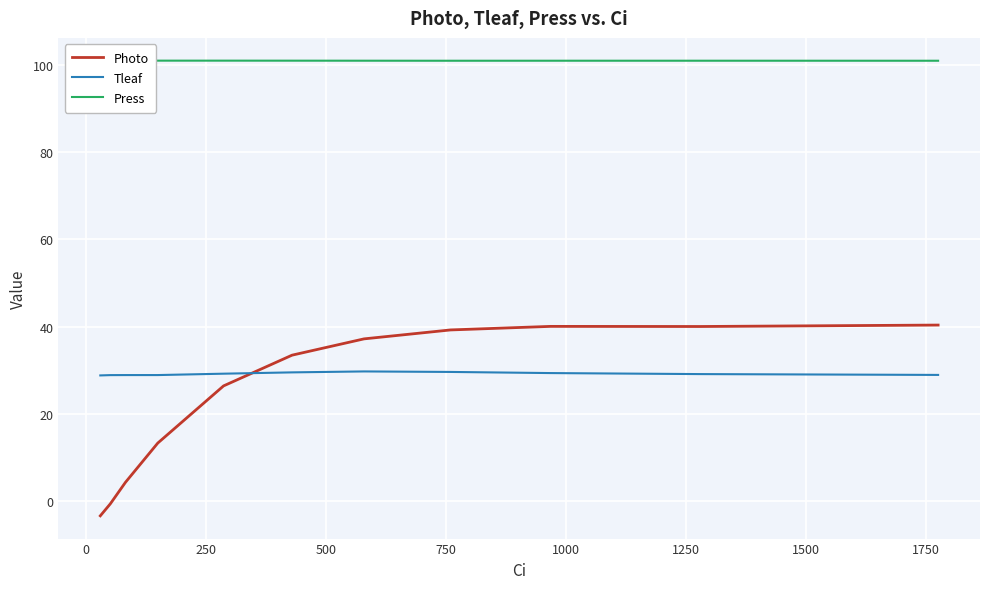

Reading left to right, extract all data points from this chart.

Photo: -3.5	-0.7	4.2	13.2	26.4	33.4	37.2	39.2	40.0	40.0	40.3
Tleaf: 28.8	28.8	28.9	28.9	29.2	29.5	29.7	29.6	29.3	29.1	28.9
Press: 101.0	101.0	101.0	101.0	101.0	101.0	101.0	101.0	101.0	101.0	101.0